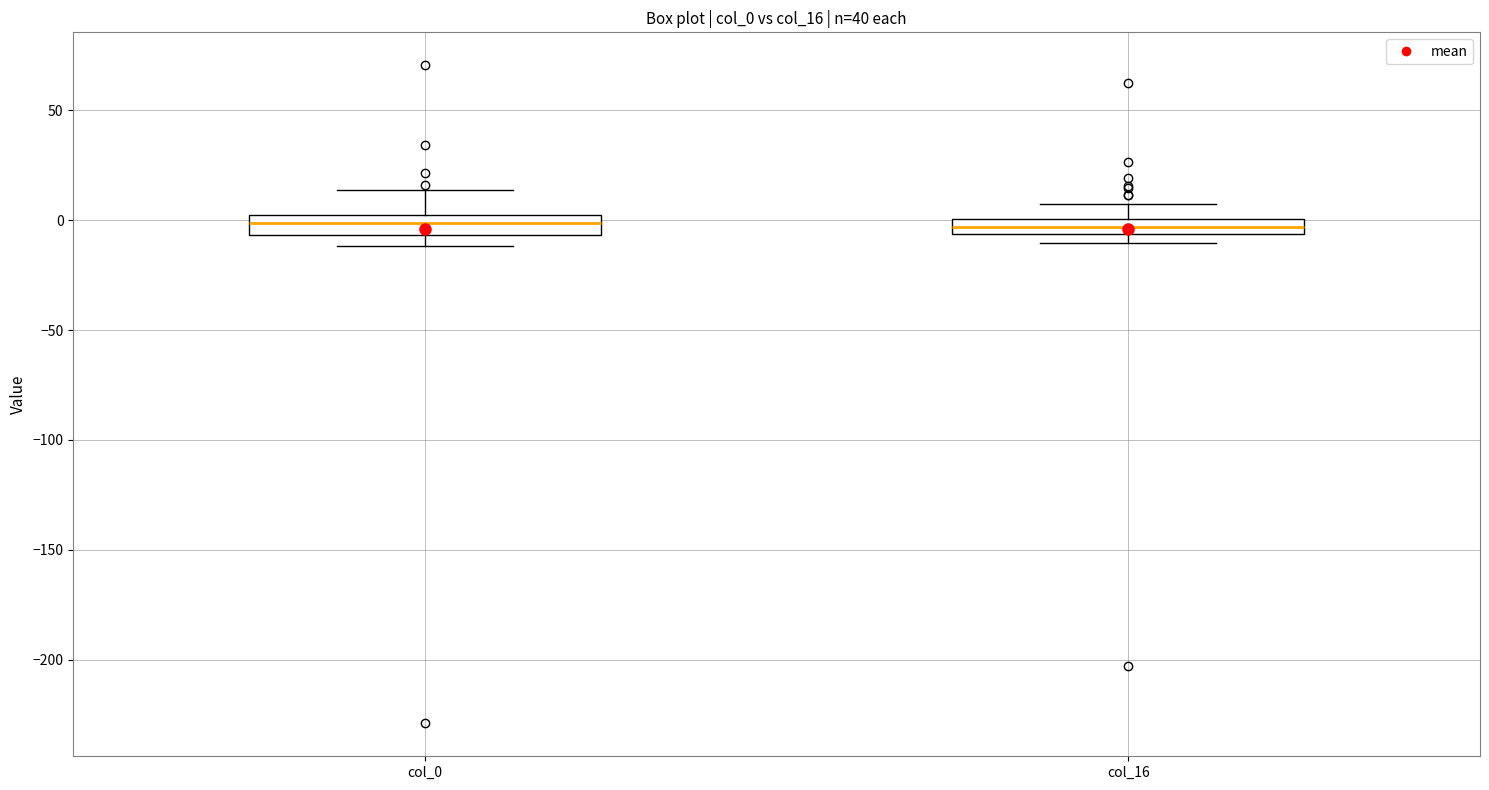

Where is the lower edge of the box for col_16 on the y-axis? The values are not printed on the chart, so give them approximately, as read against the axis.

-5